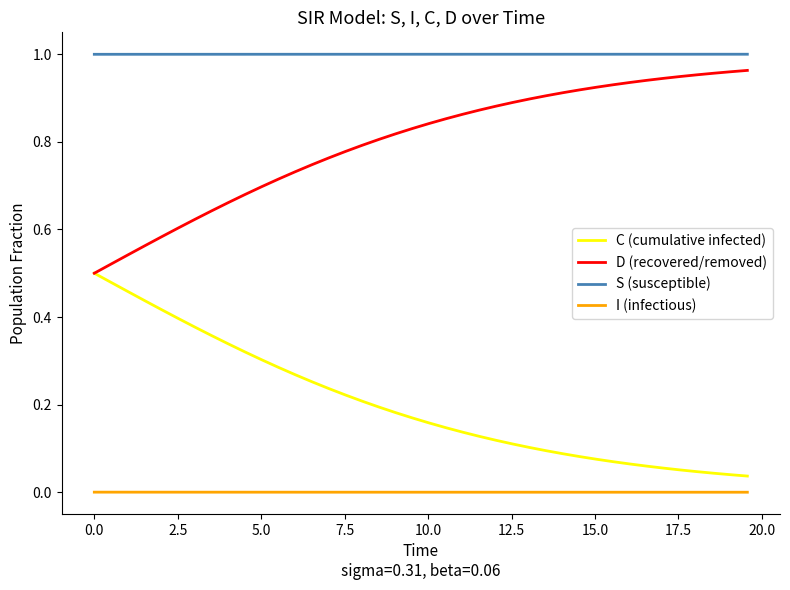

True or false: I (infectious) and D (recovered/removed) cross at least once.

False